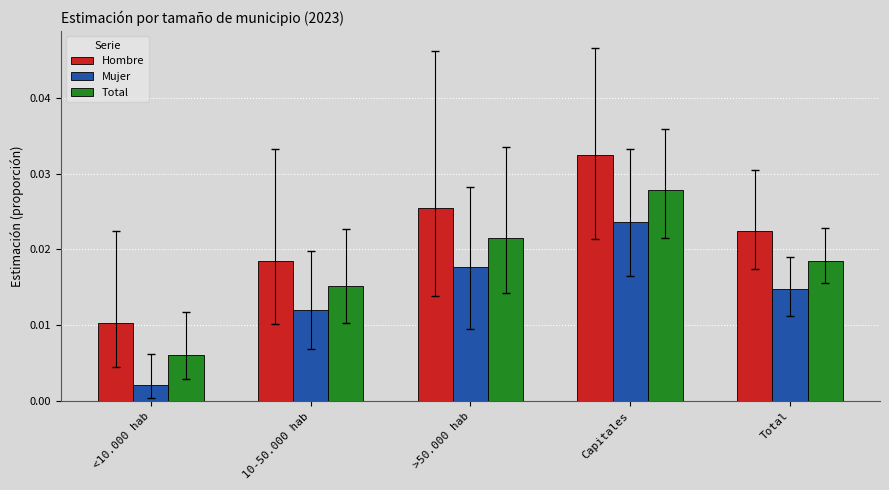

Count the Hombre values in the range 0 to 1.

5